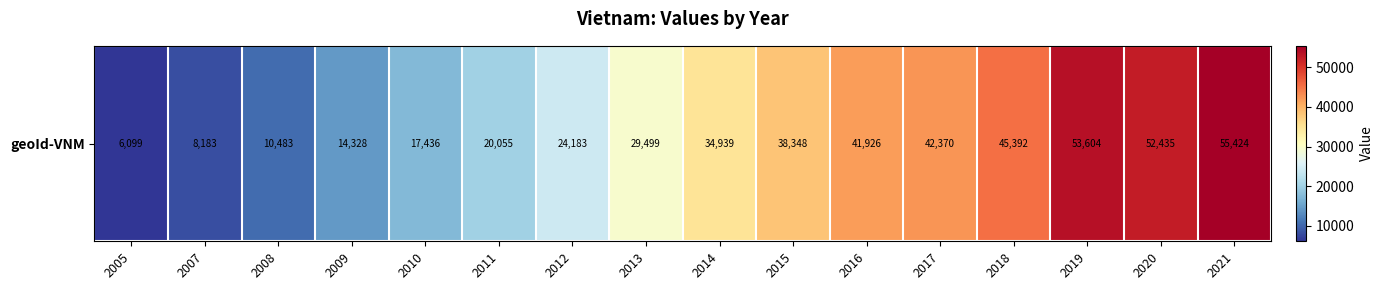

Reading left to right, list all the values displayed in this chart.

2005=6099.0	2007=8183.0	2008=10483.0	2009=14328.0	2010=17436.0	2011=20055.0	2012=24183.0	2013=29499.0	2014=34939.0	2015=38348.0	2016=41926.0	2017=42370.5	2018=45392.4	2019=53604.4	2020=52435.3	2021=55424.2